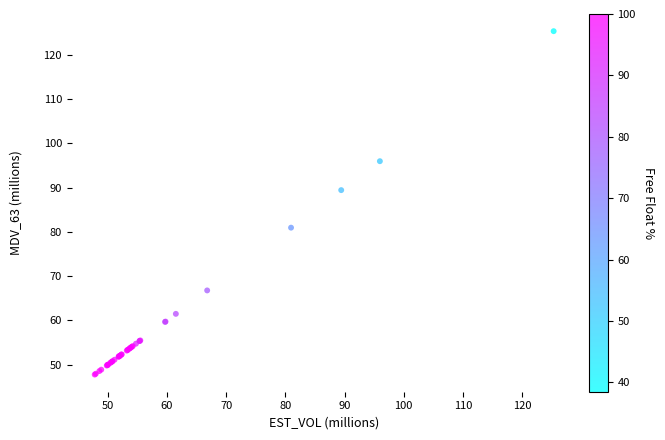

What Y value in the scatter plot is closest to 86?

89.4